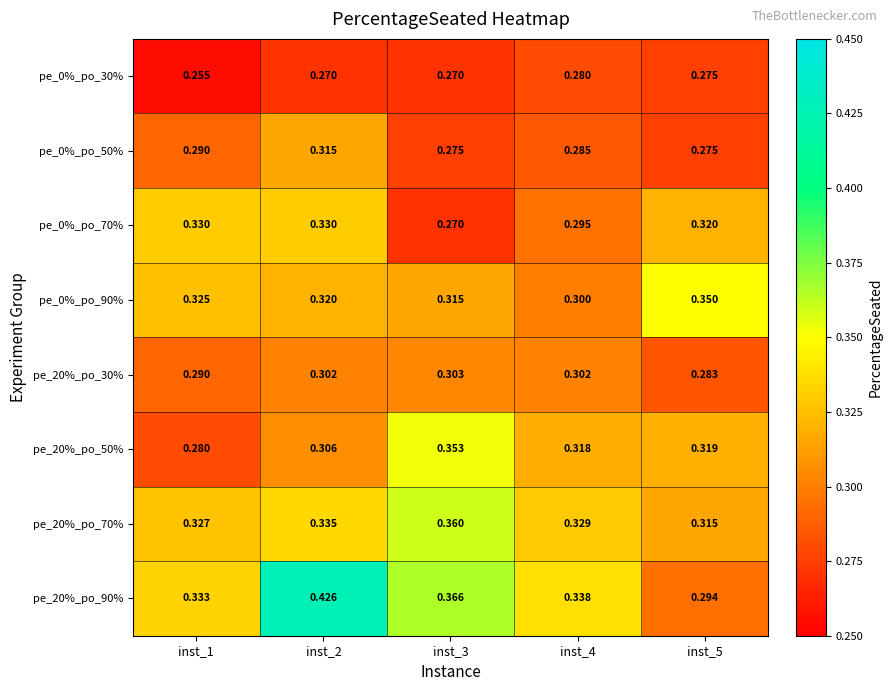

Rank the series by their maximum value, from lowest to highest.

pe_0%_po_30%, pe_20%_po_30%, pe_0%_po_50%, pe_0%_po_70%, pe_0%_po_90%, pe_20%_po_50%, pe_20%_po_70%, pe_20%_po_90%